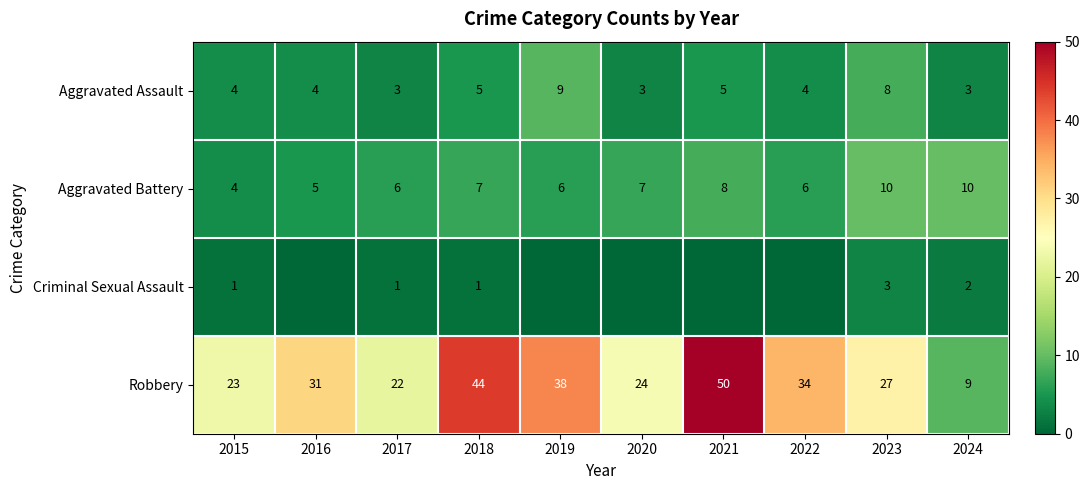

Which series changed the most between 2015 and 2018?

Robbery